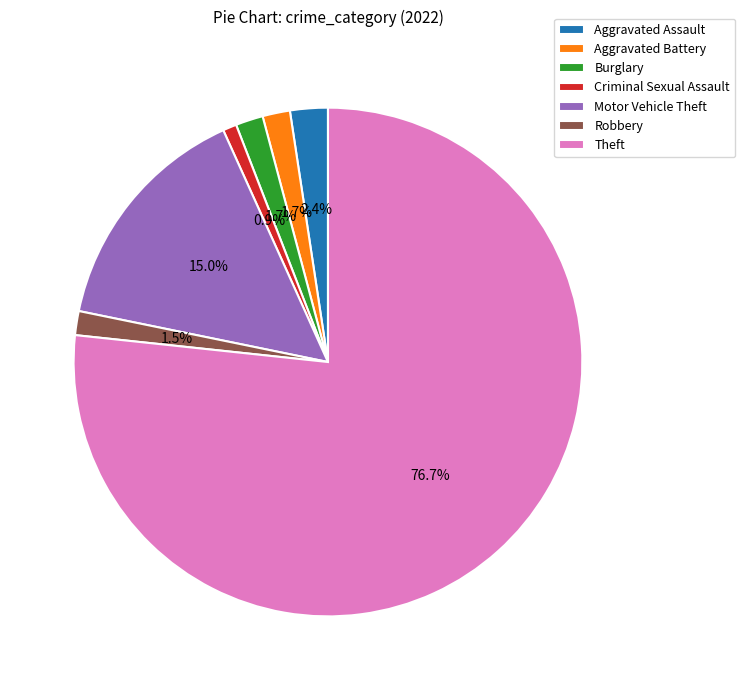

The Burglary slice represents 2% of the pie. True or false?

True